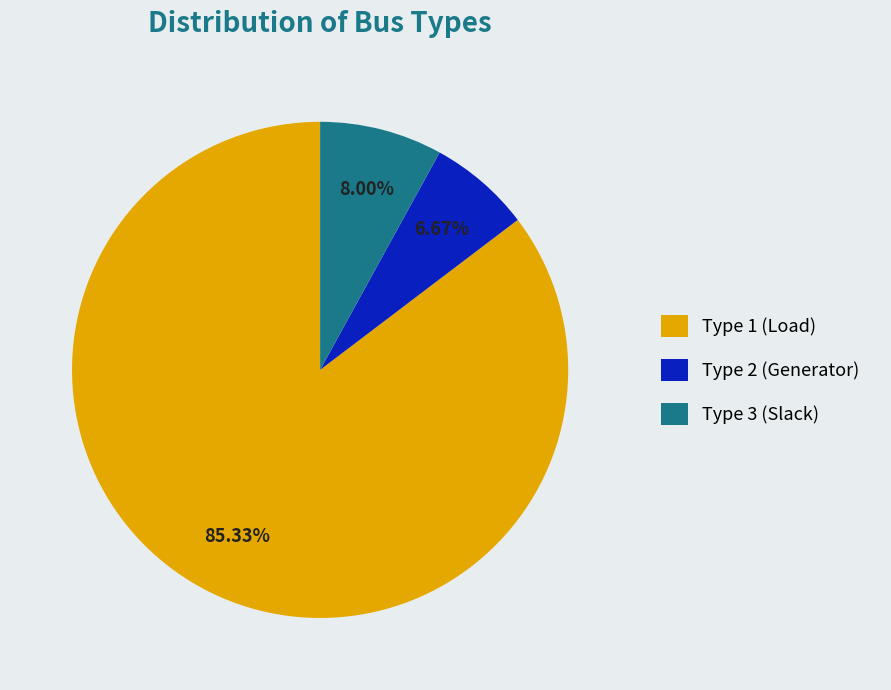

How many slices are in this pie chart?

3